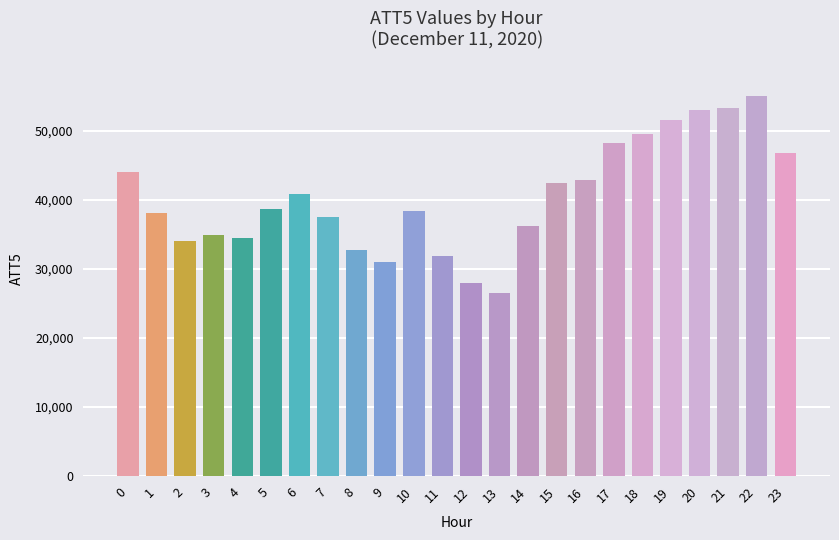

The chart shows a value of 47445 at 3. True or false?

False